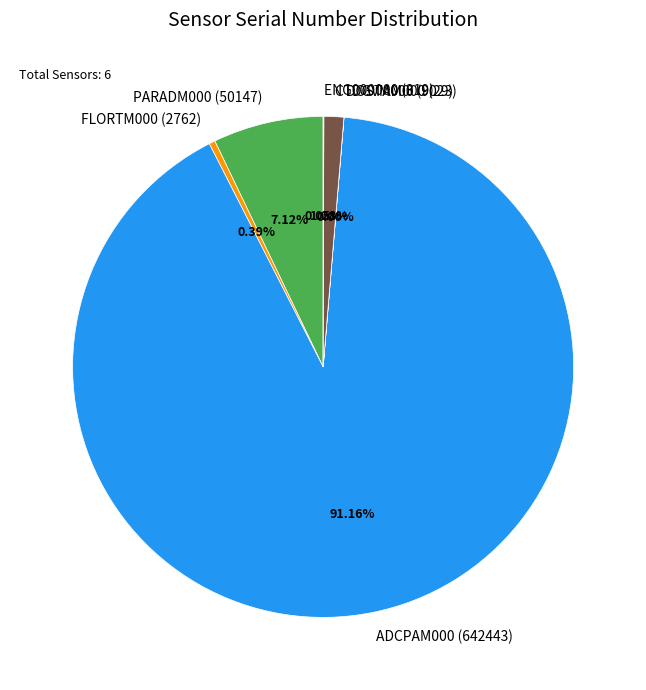

Between PARADM000 (50147) and ADCPAM000 (642443), which is larger?

ADCPAM000 (642443)